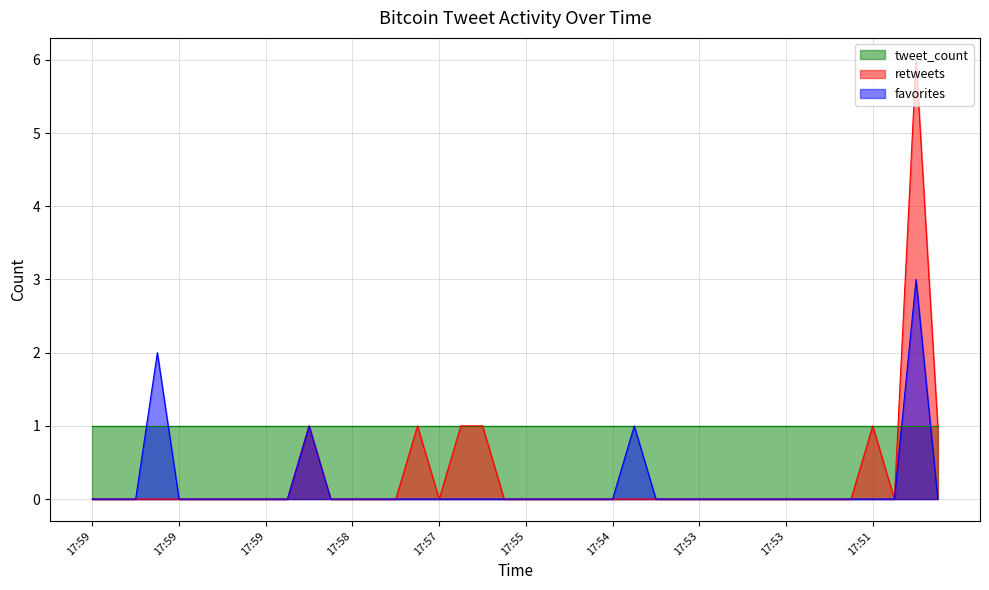

How many data points in retweets are above 0?

7